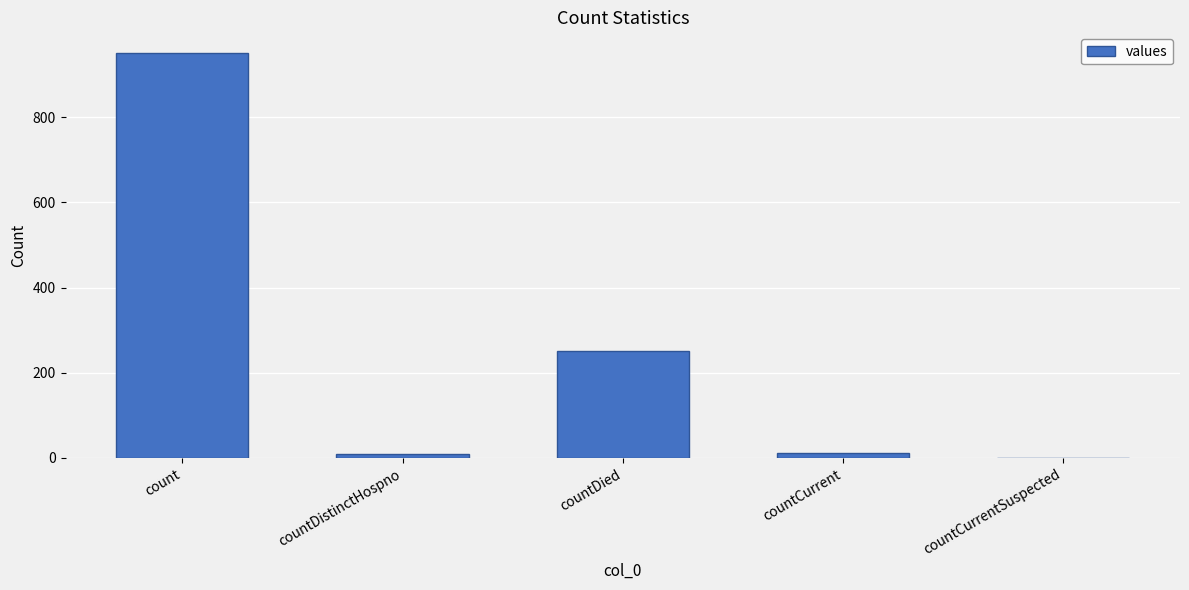

What is the sum of the values at count and countCurrentSuspected?

952